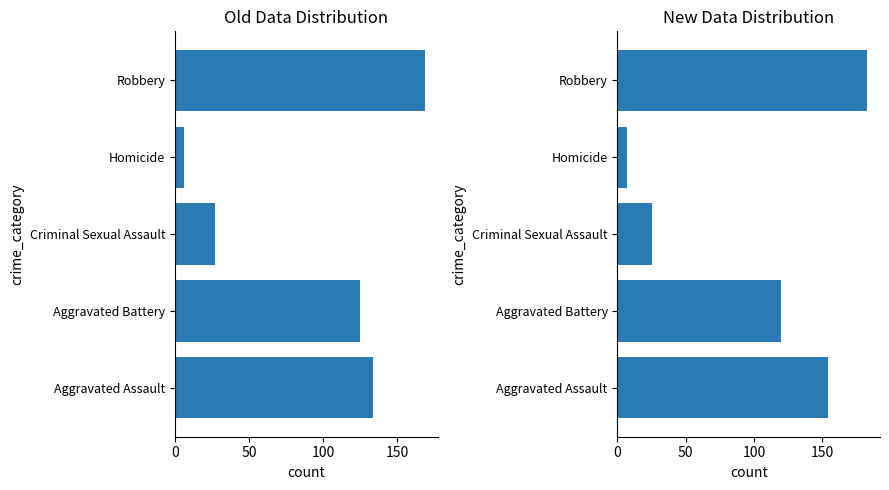

Does the chart contain any negative values?

No